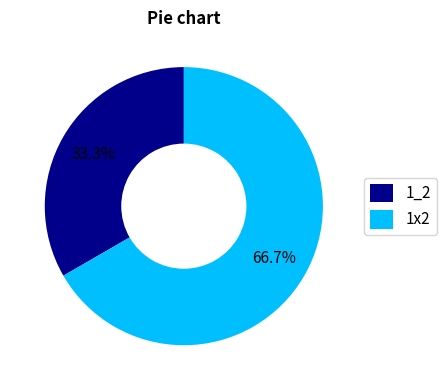

Which slice is the smallest?

1_2